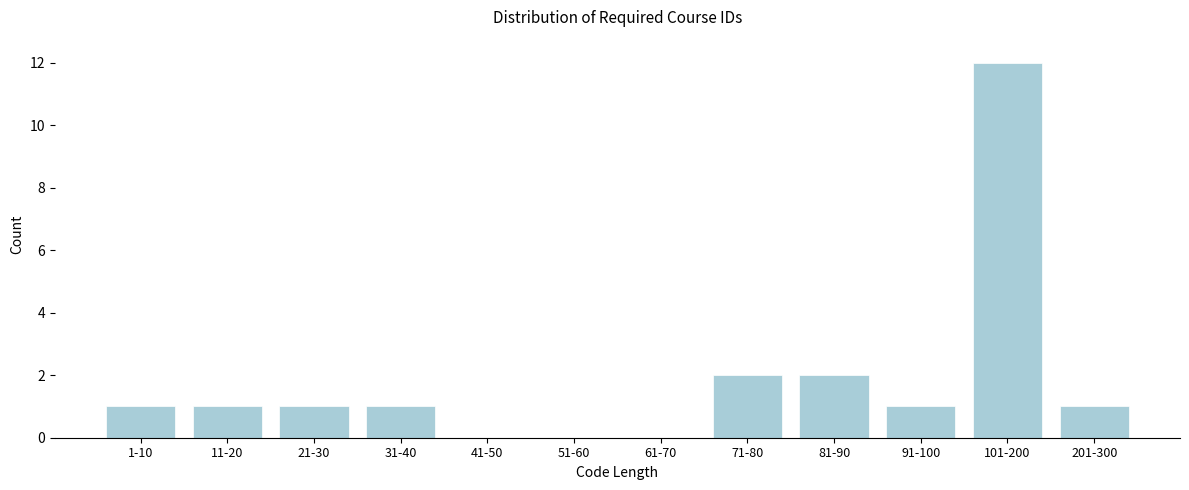

Reading left to right, list all the values displayed in this chart.

1-10=1	11-20=1	21-30=1	31-40=1	41-50=0	51-60=0	61-70=0	71-80=2	81-90=2	91-100=1	101-200=12	201-300=1